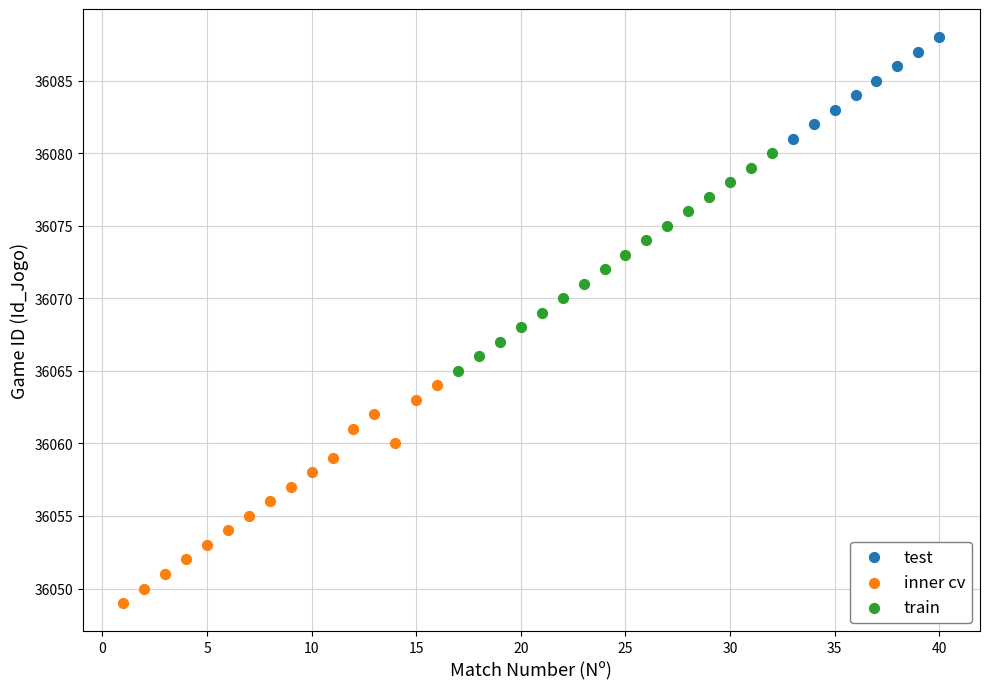

Which series reaches the minimum Y coordinate?

inner cv